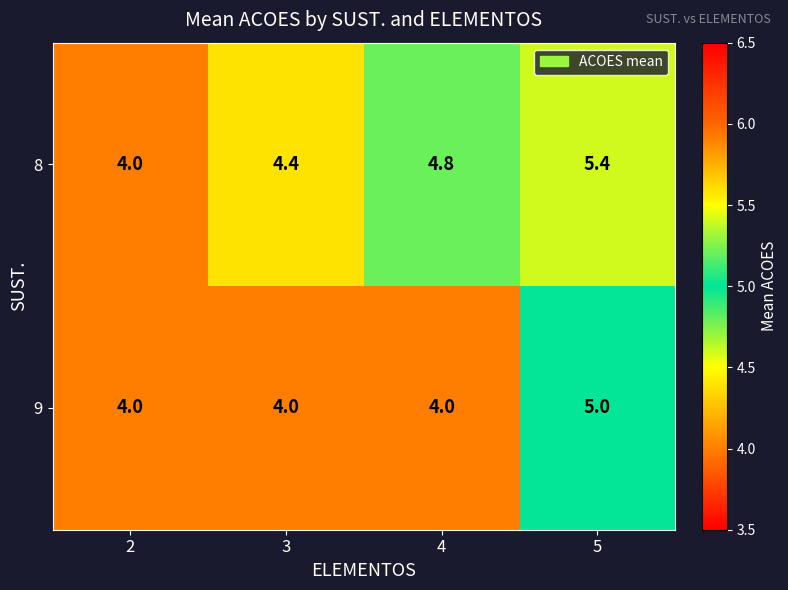

True or false: 9 has a value of 7.2 at 3.

False